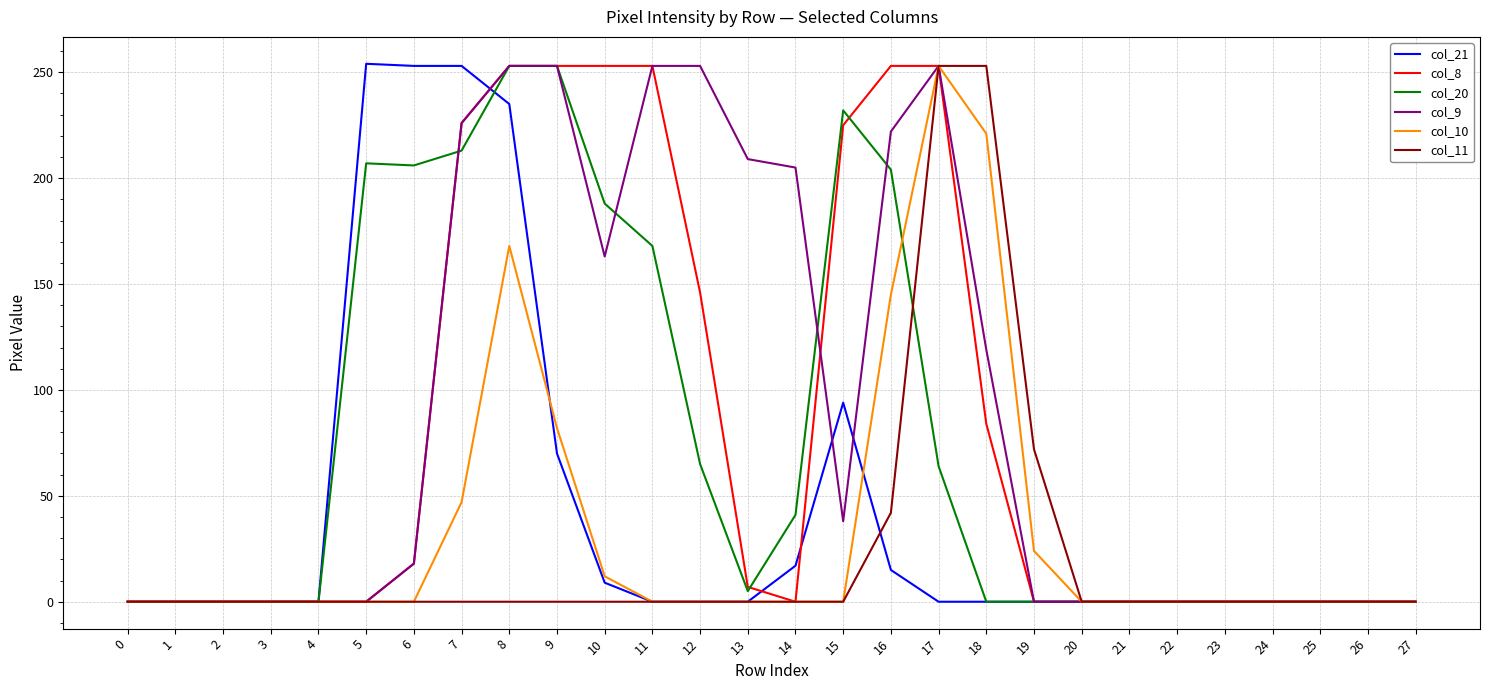

Is the value of col_10 at 18 greater than the value of col_11 at 19?

Yes